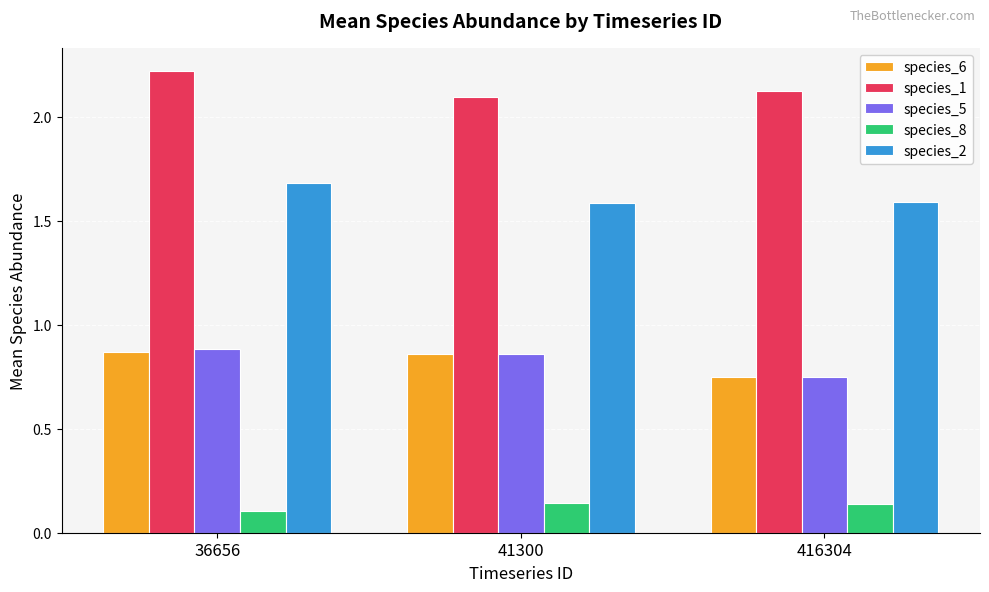

Count the species_5 values in the range 0 to 1.

3